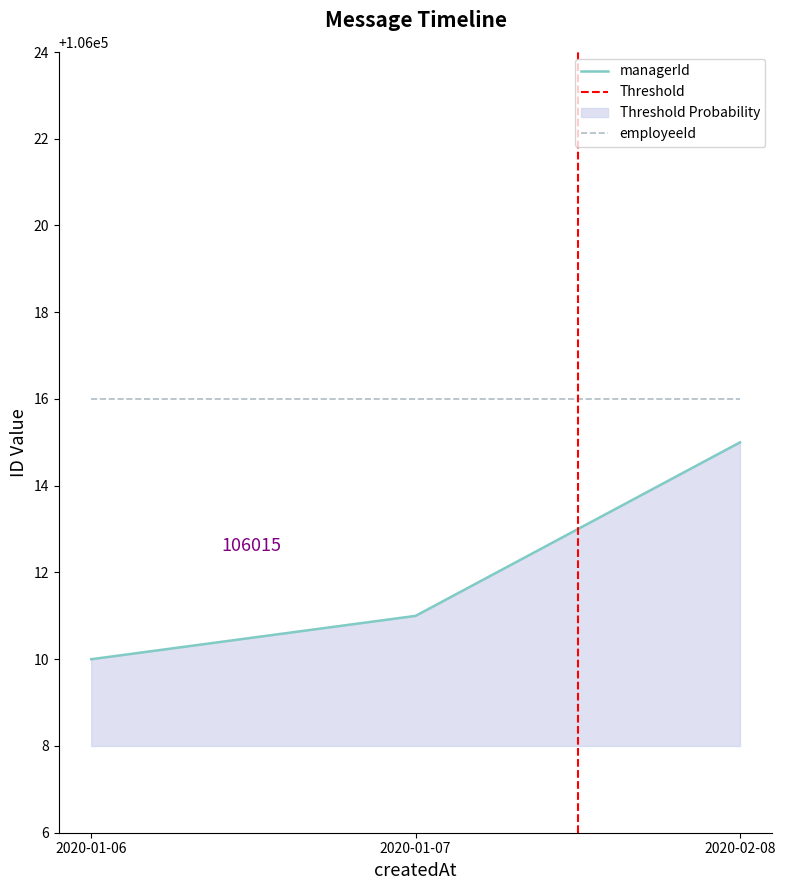

Rank the categories by value from highest to lowest.

2020-02-08, 2020-01-07, 2020-01-06